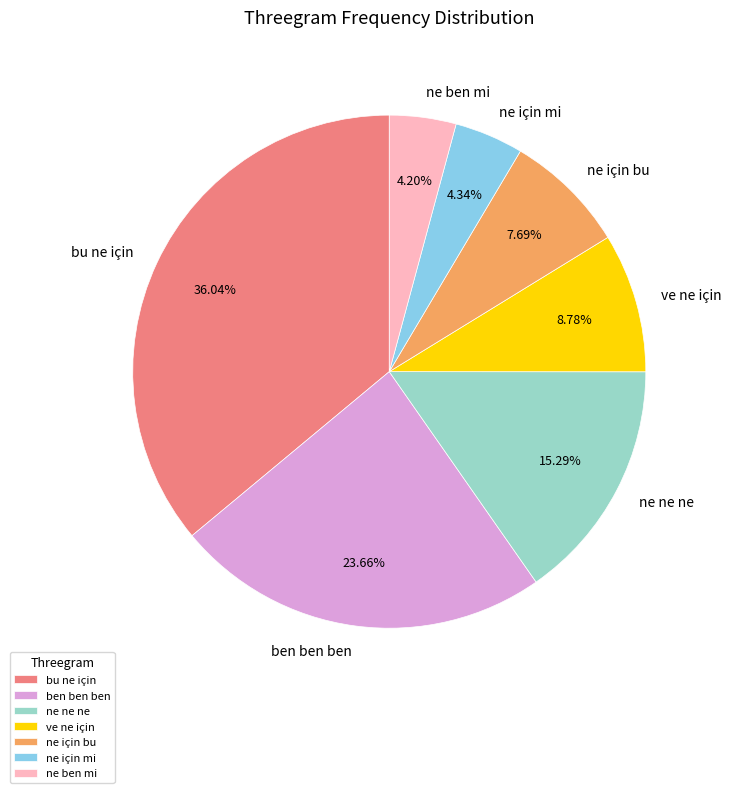

To the nearest percent, what is the difference between the ne ben mi and ve ne için slice percentages?

5%